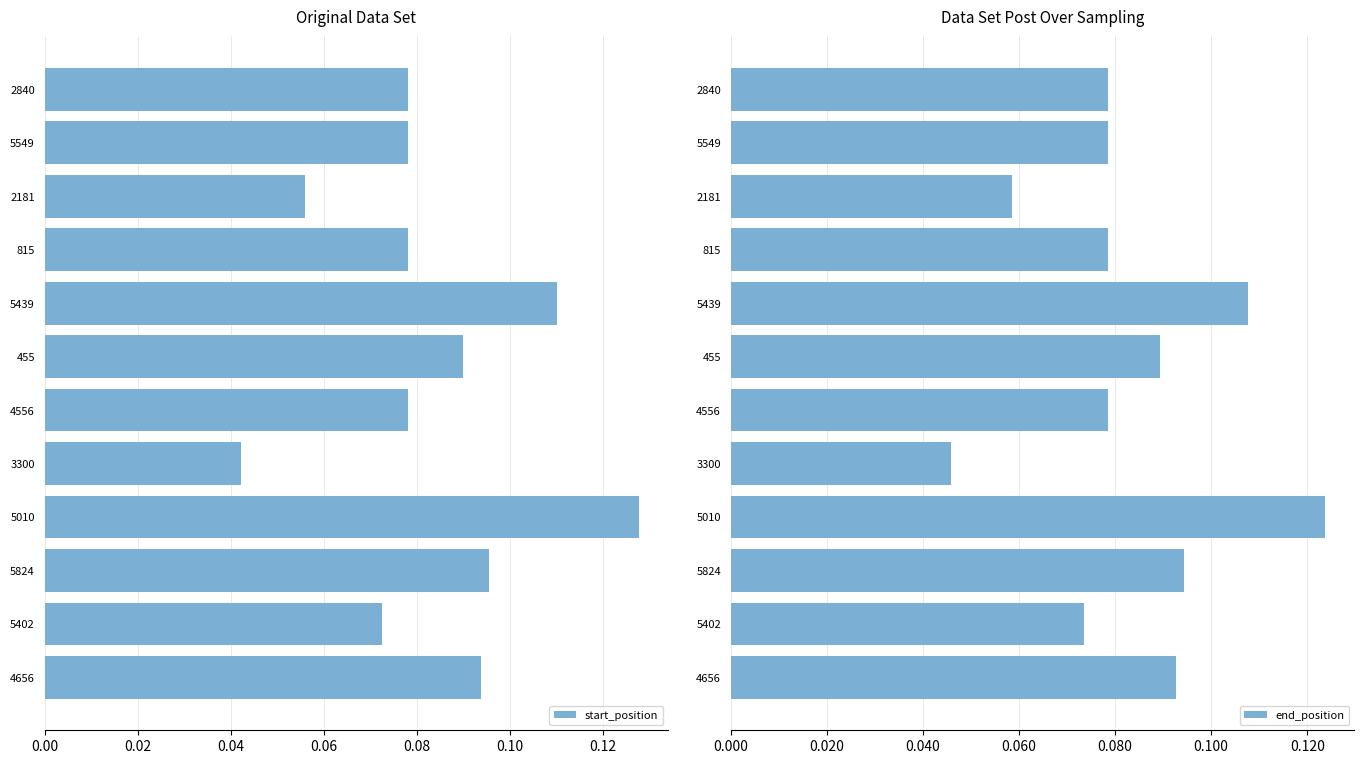

Is it true that start_position equals 0.2 at 5010?

False